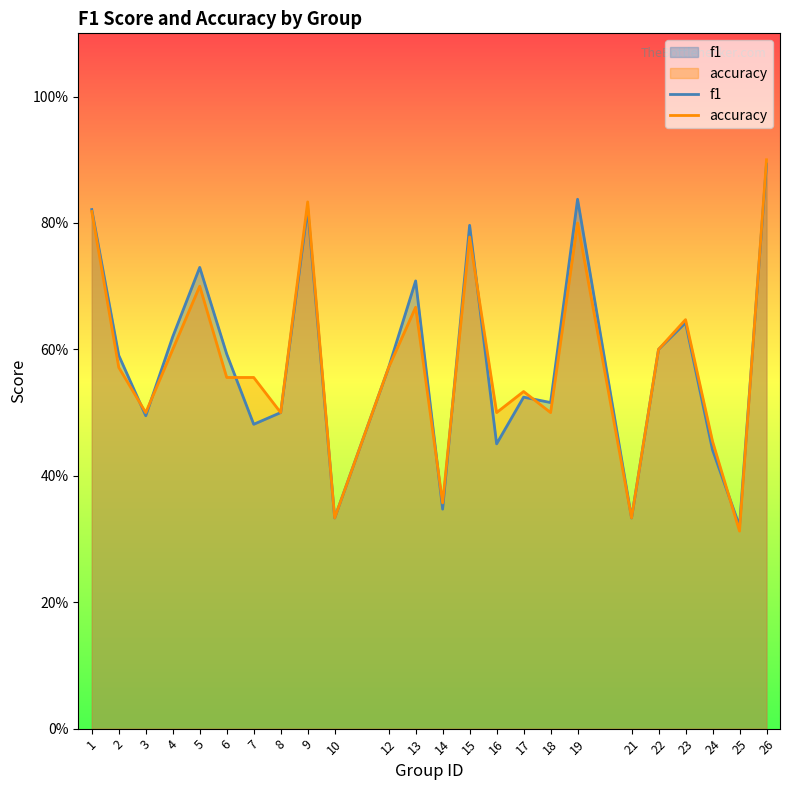

Reading left to right, list all the values displayed in this chart.

f1: 0.8	0.6	0.5	0.6	0.7	0.6	0.5	0.5	0.8	0.3	0.6	0.7	0.3	0.8	0.5	0.5	0.5	0.8	0.3	0.6	0.6	0.4	0.3	0.9
accuracy: 0.8	0.6	0.5	0.6	0.7	0.6	0.6	0.5	0.8	0.3	0.6	0.7	0.4	0.8	0.5	0.5	0.5	0.8	0.3	0.6	0.6	0.5	0.3	0.9